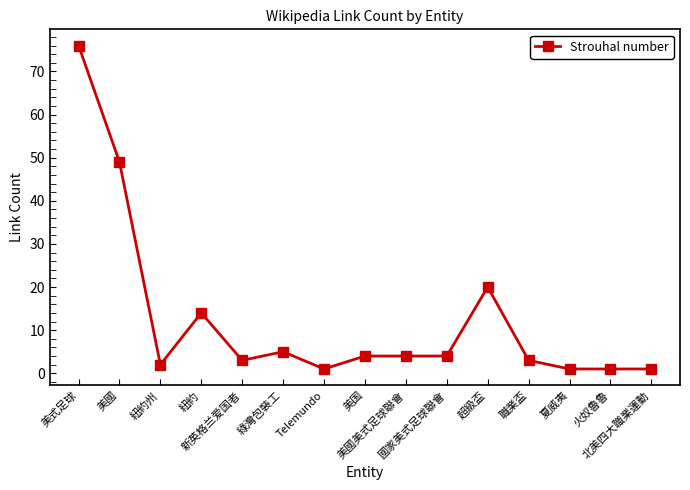

What position from the left is 火奴魯魯?

14